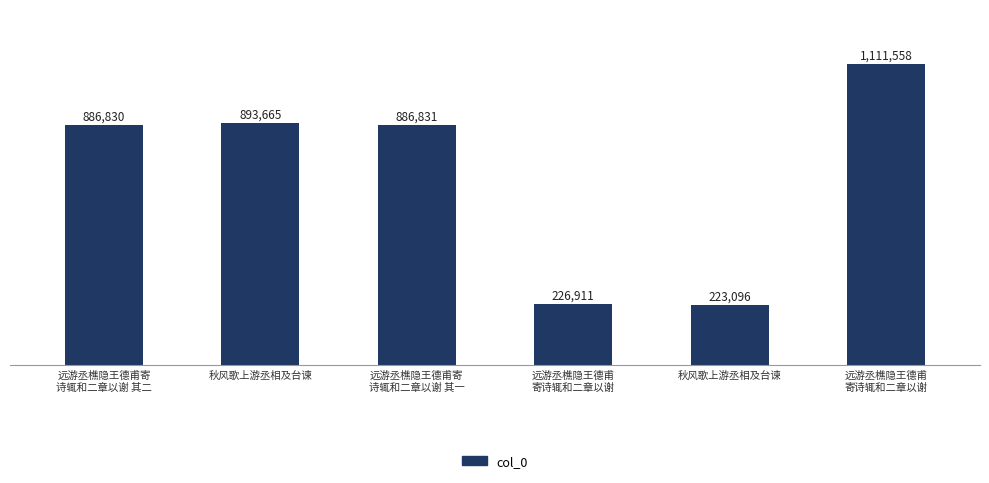

What is the value of the 2nd bar from the left?

893665